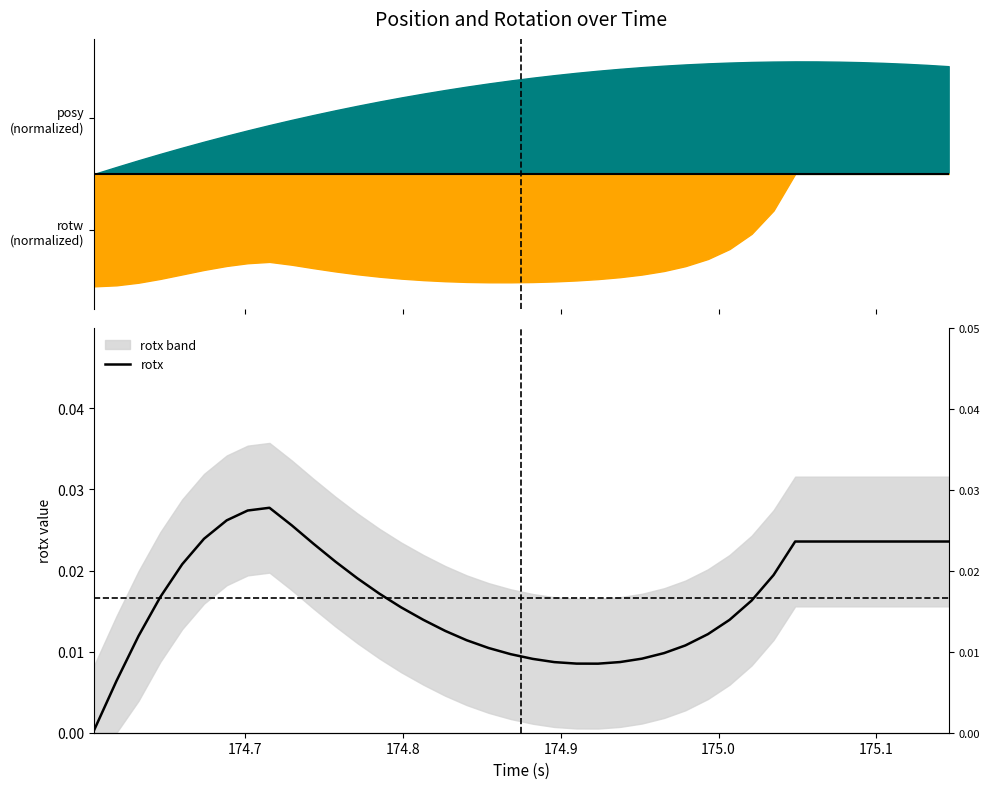

How many interior local valleys (lower than both neighbors) does the data have?

1